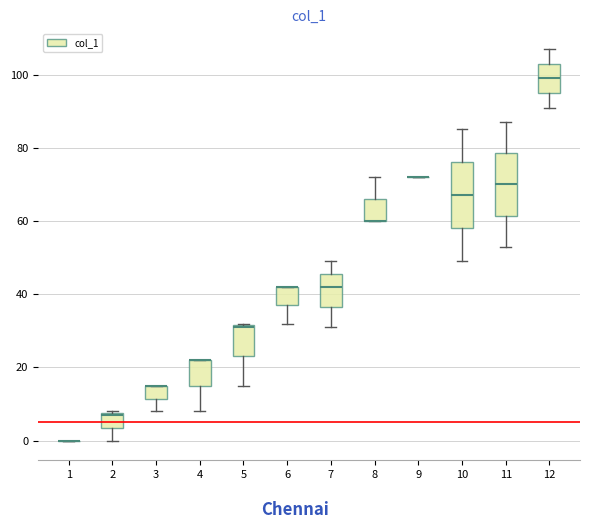

Reading left to right, read every box against the y-axis: the position of its median line, the range the box covers, and the ends of its whiskers. The values are not printed on the chart, so give them approximately, as read against the axis.

1: box collapsed to a line at 0, whiskers 0 to 0
2: median 8, box 4 to 8, whiskers 0 to 8
3: median 16 (drawn on the box's upper edge), box 12 to 16, whiskers 8 to 16
4: median 22 (drawn on the box's upper edge), box 16 to 22, whiskers 8 to 22
5: median 32, box 24 to 32, whiskers 16 to 32
6: median 42 (drawn on the box's upper edge), box 38 to 42, whiskers 32 to 42
7: median 42, box 36 to 46, whiskers 32 to 50
8: median 60 (drawn on the box's lower edge), box 60 to 66, whiskers 60 to 72
9: box collapsed to a line at 72, whiskers 72 to 72
10: median 68, box 58 to 76, whiskers 50 to 86
11: median 70, box 62 to 78, whiskers 54 to 88
12: median 100, box 96 to 104, whiskers 92 to 108